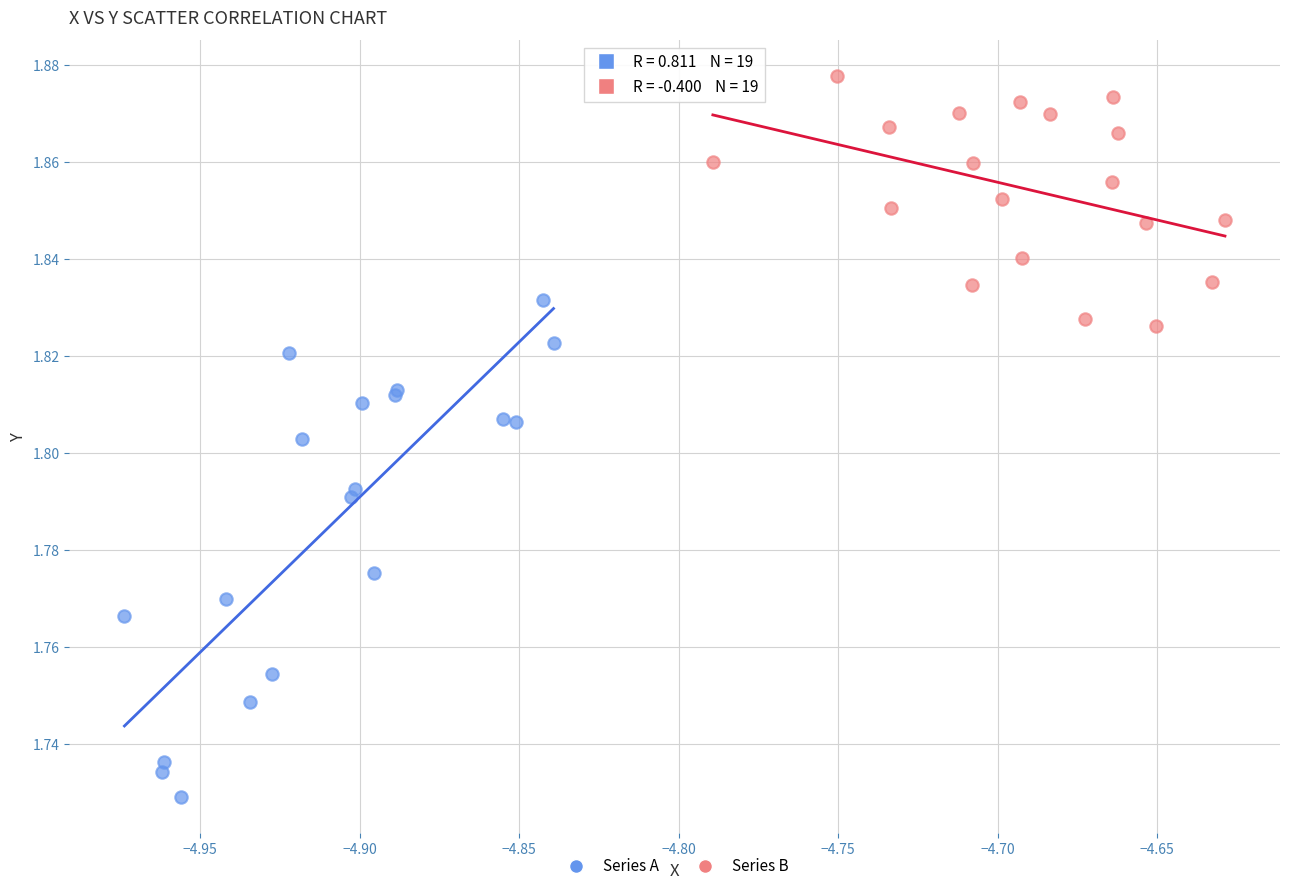

What are all the series names shown in the legend?

Series A, Series B